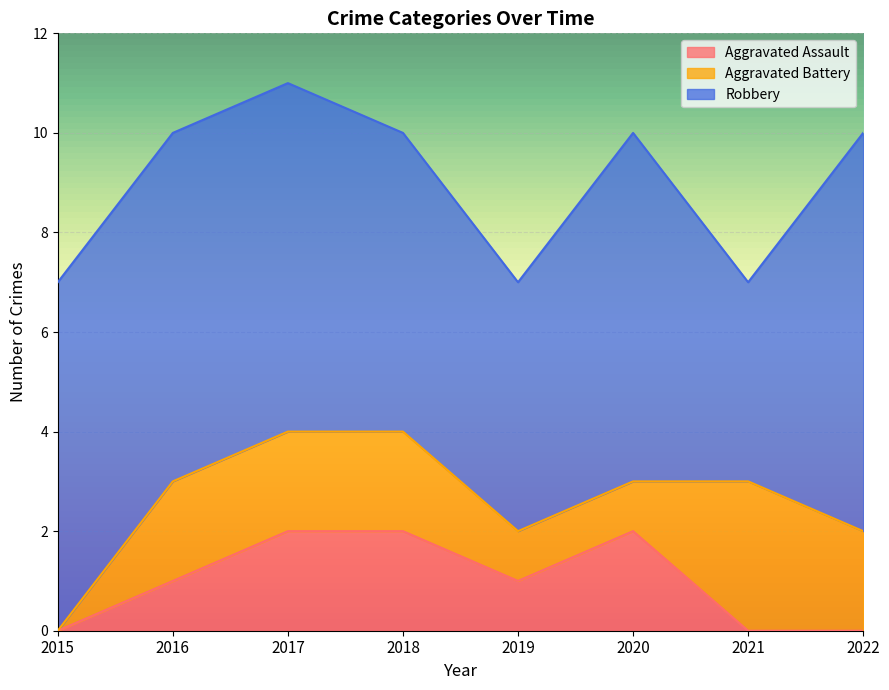

Count the Robbery values in the range 6 to 7.

5